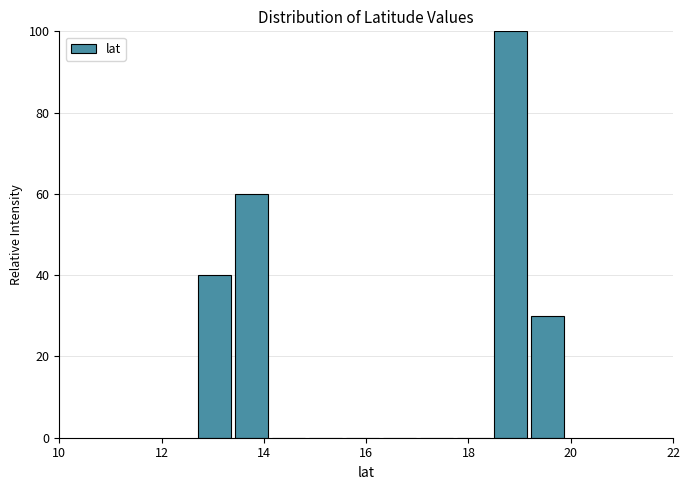

Around what value on the x-axis is the tallest bar? Give the approximate position of its centre, as read against the axis.

18.8